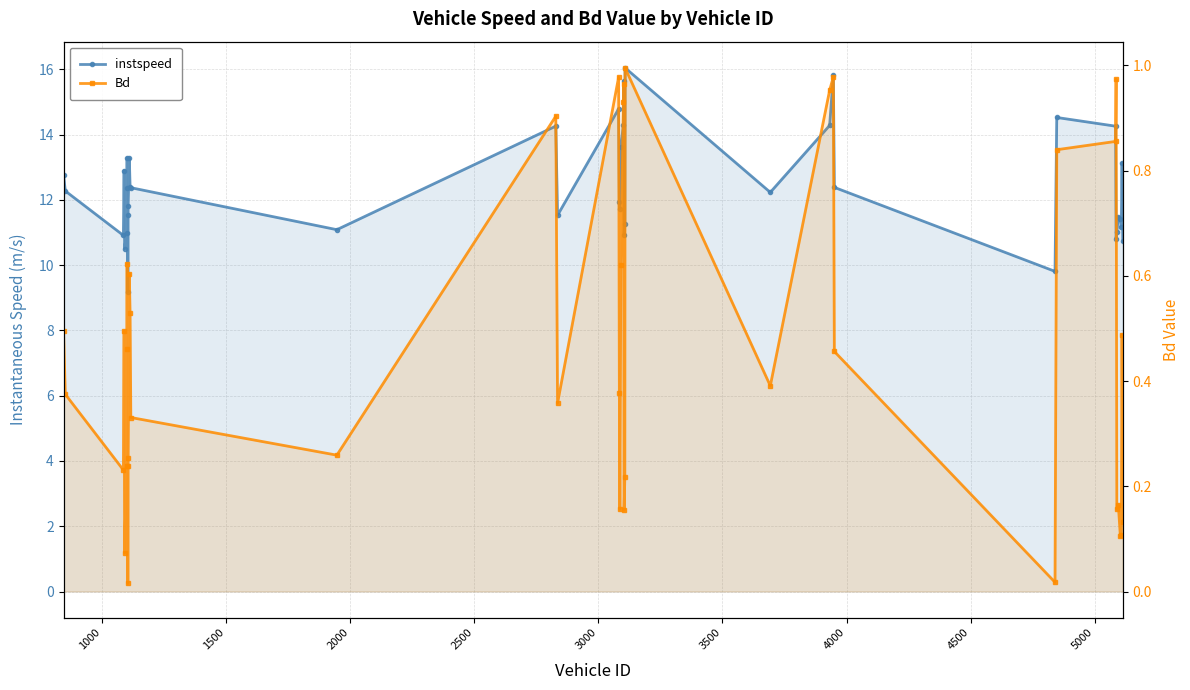

What is the highest value of the instspeed series?

16.1